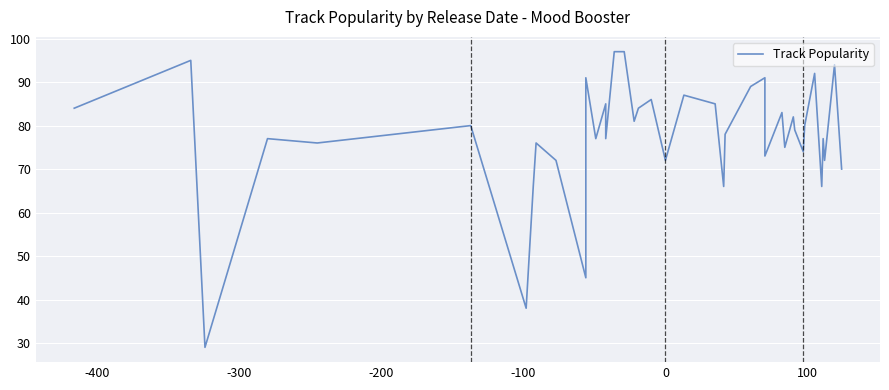

What is the difference between the maximum and minimum values?

68